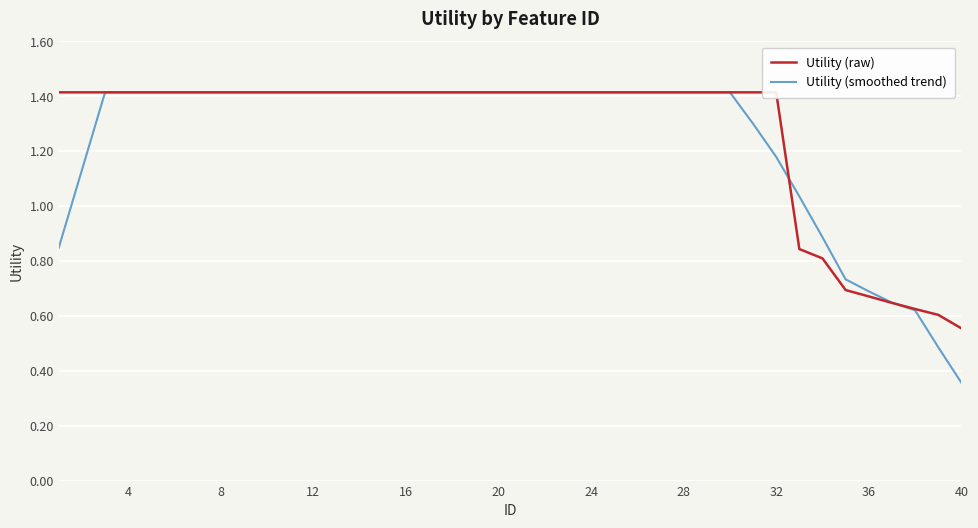

The value of Utility (smoothed trend) at 36 is 0.7. True or false?

True